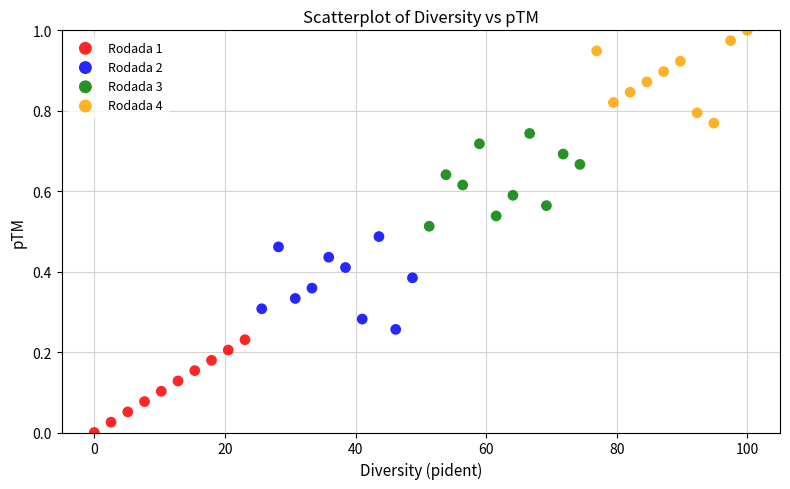

Which series contains the highest Y value?

Rodada 4